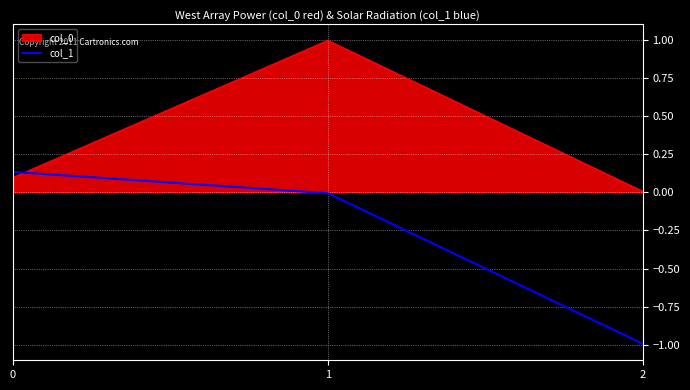

The col_0 series shows 0.0 at 2. True or false?

True